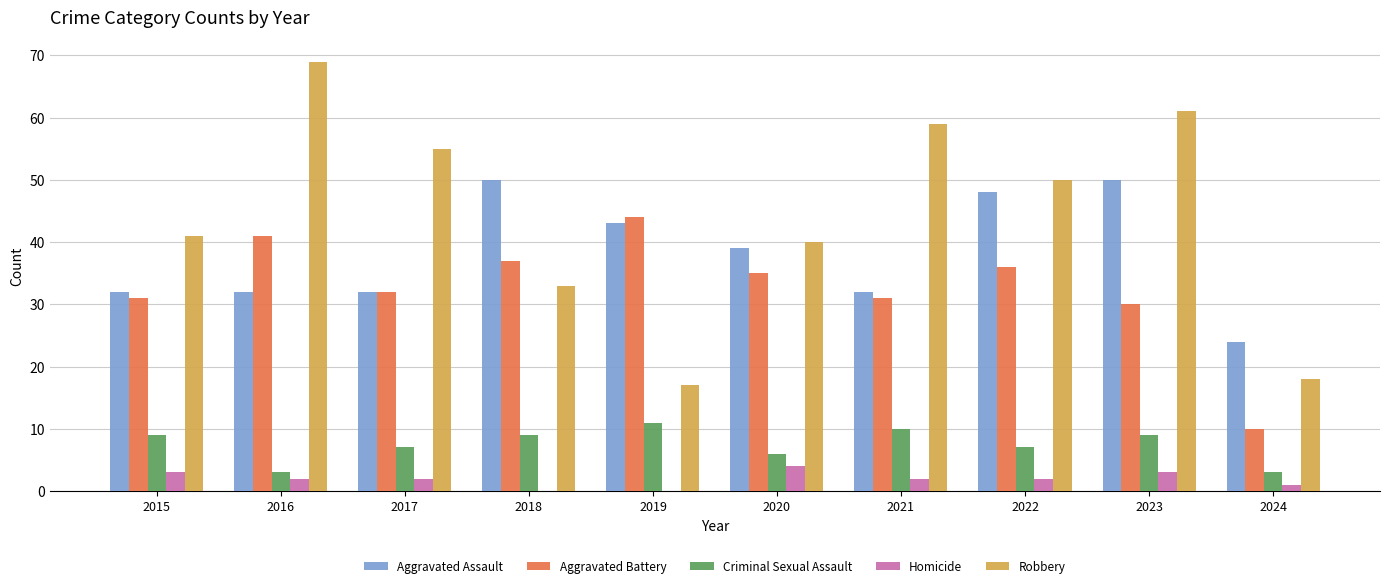

What is the total value across all series at 2020?

124